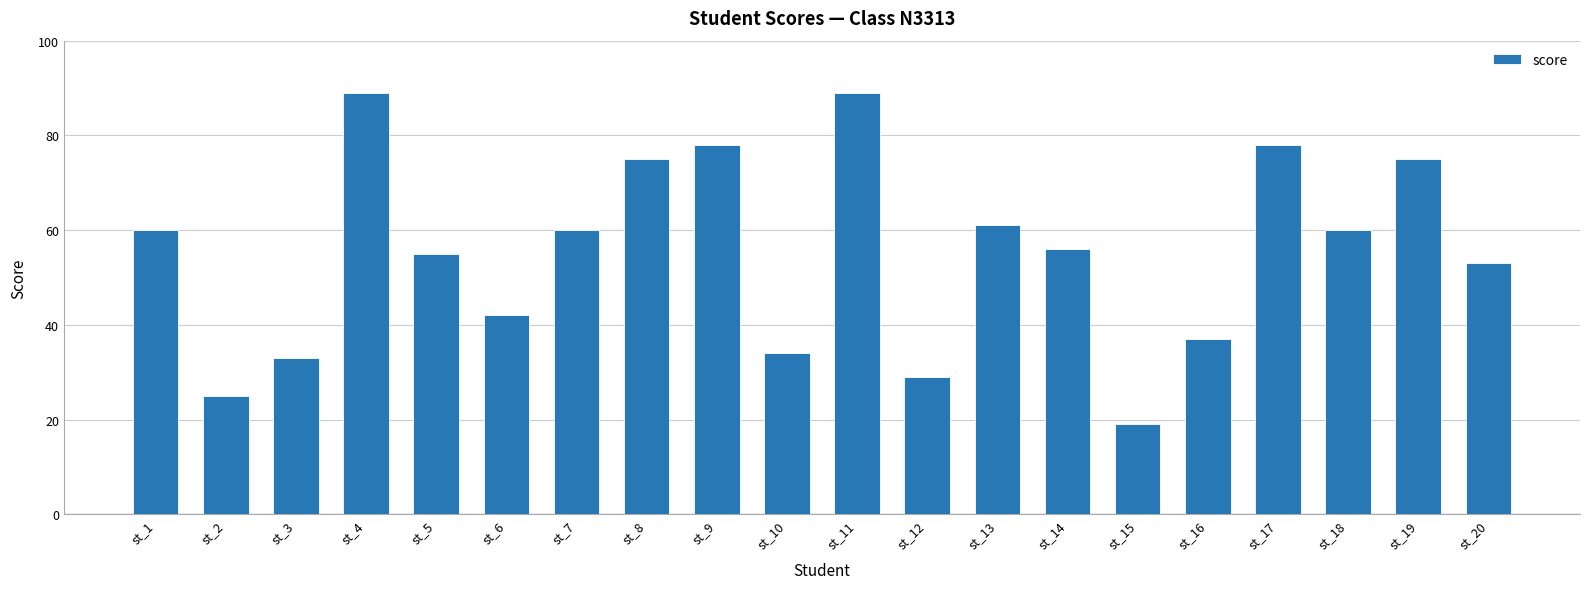

What is the average value?

55